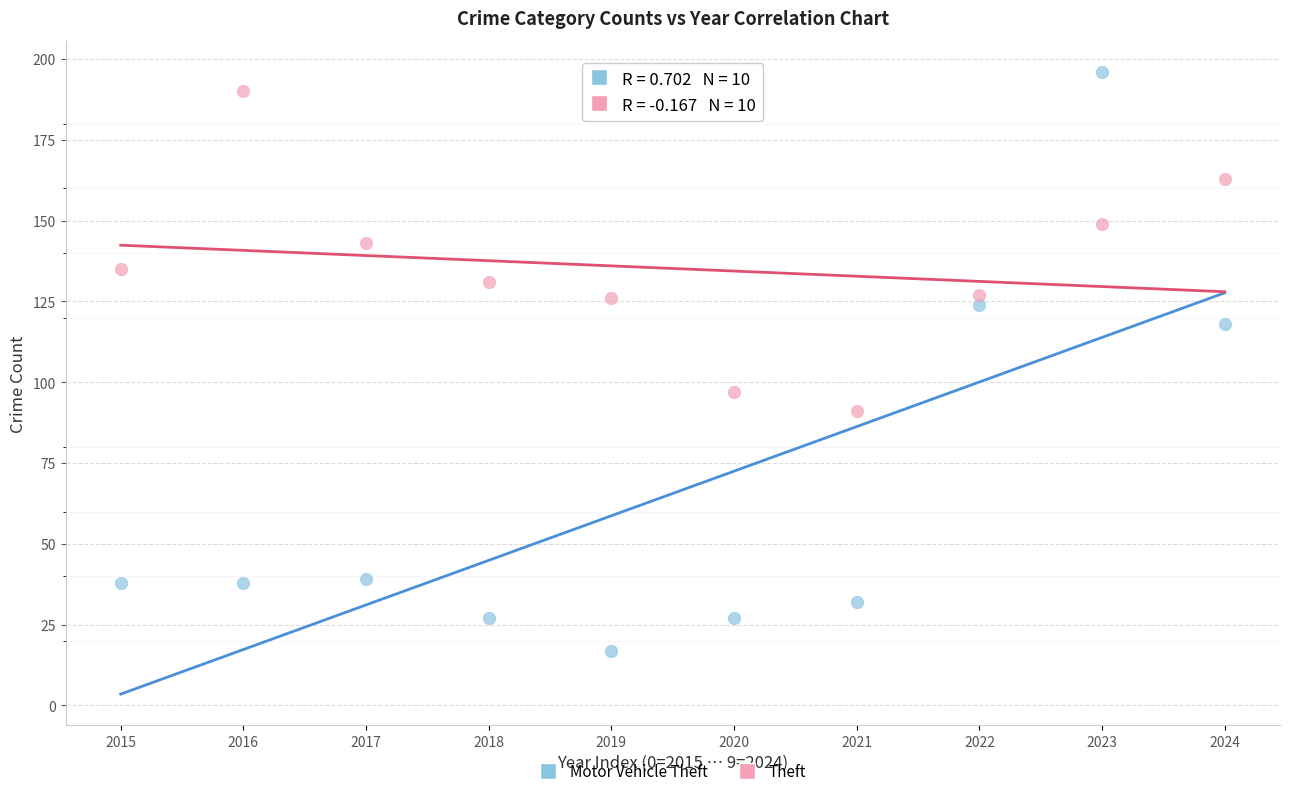

Which series has the largest Y range (max minus min)?

Motor Vehicle Theft